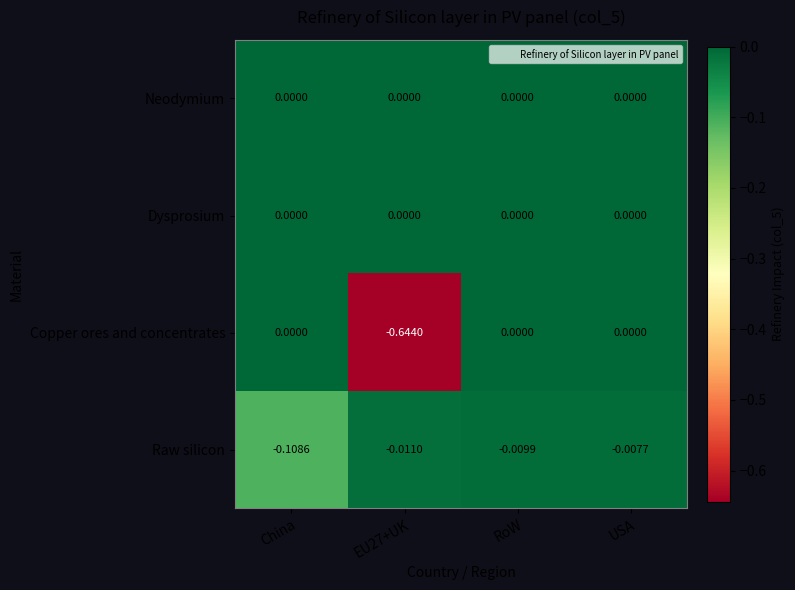

Which series has the widest spread of values?

Copper ores and concentrates